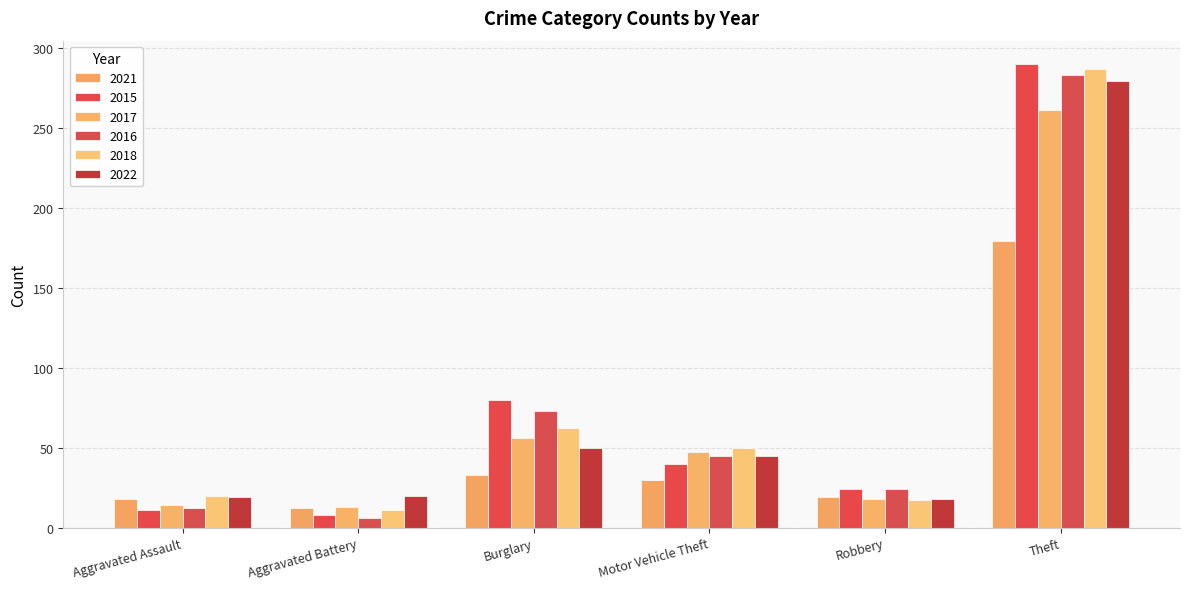

What is the difference between the highest and lowest values at Robbery?

7